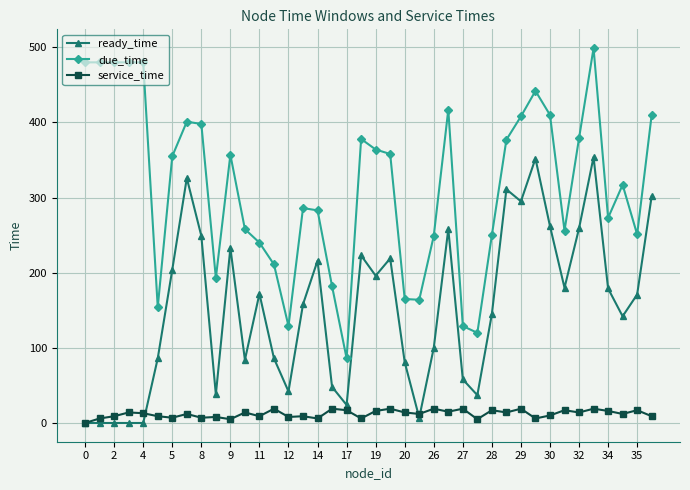

True or false: ready_time has more than 0 points higher than both neighbors.

True